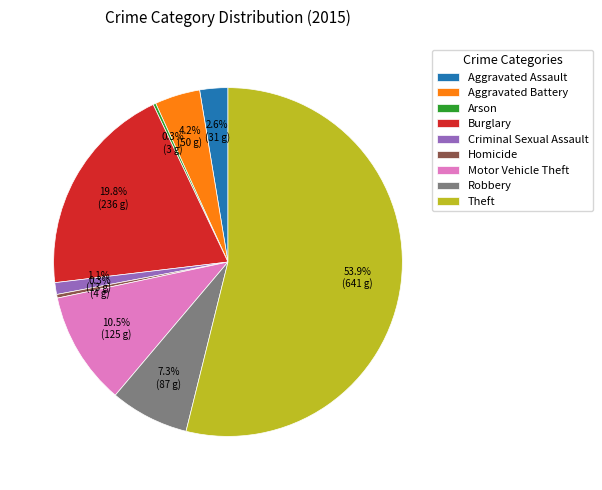

What is the largest slice in the pie chart?

Theft